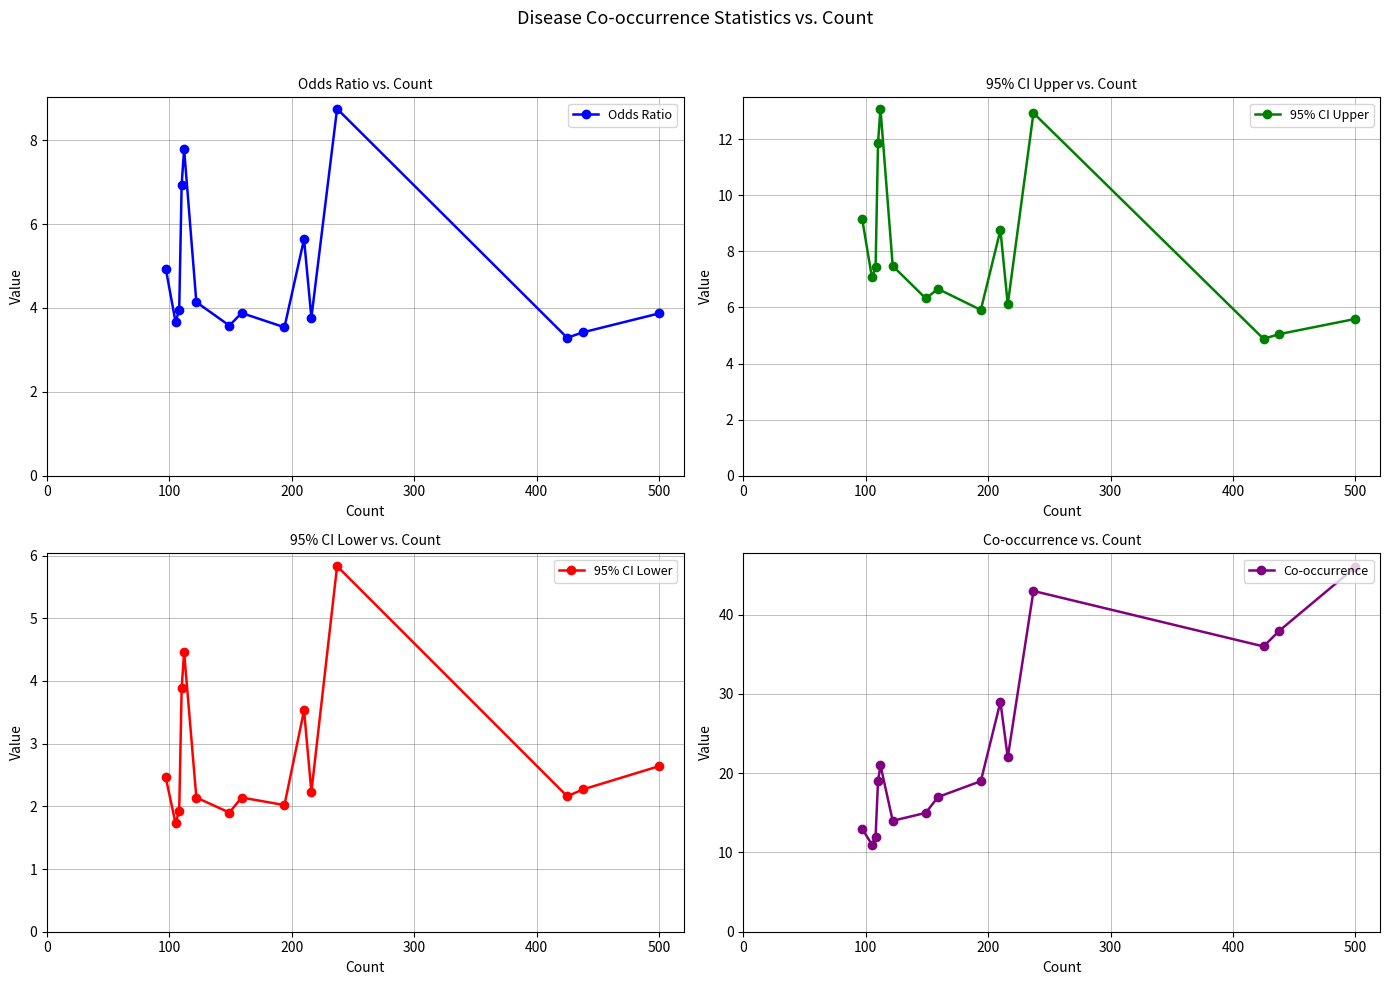

What is the maximum value for Odds Ratio?

8.8